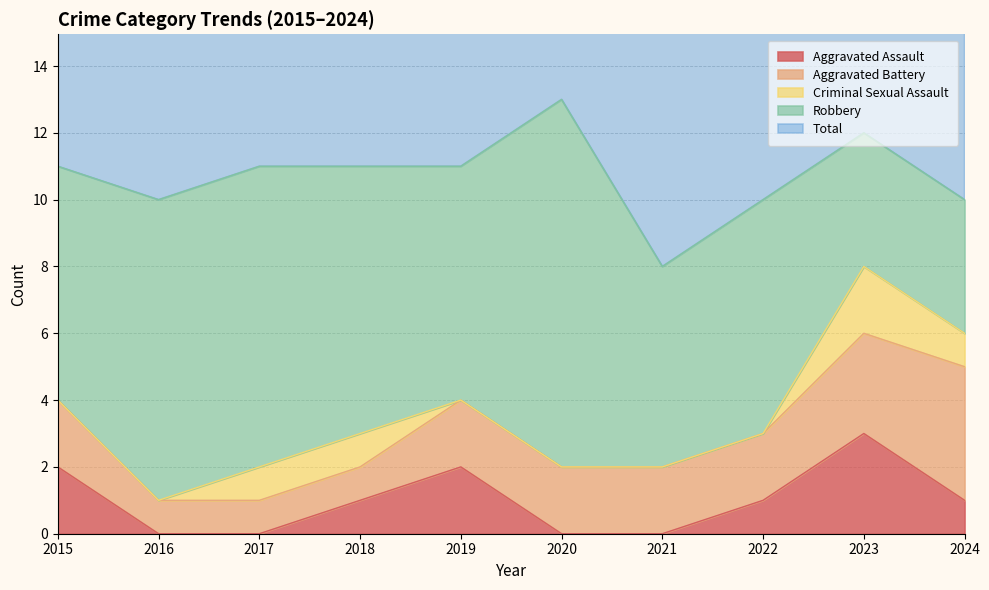

At which category is the sum across all series the highest?

2020